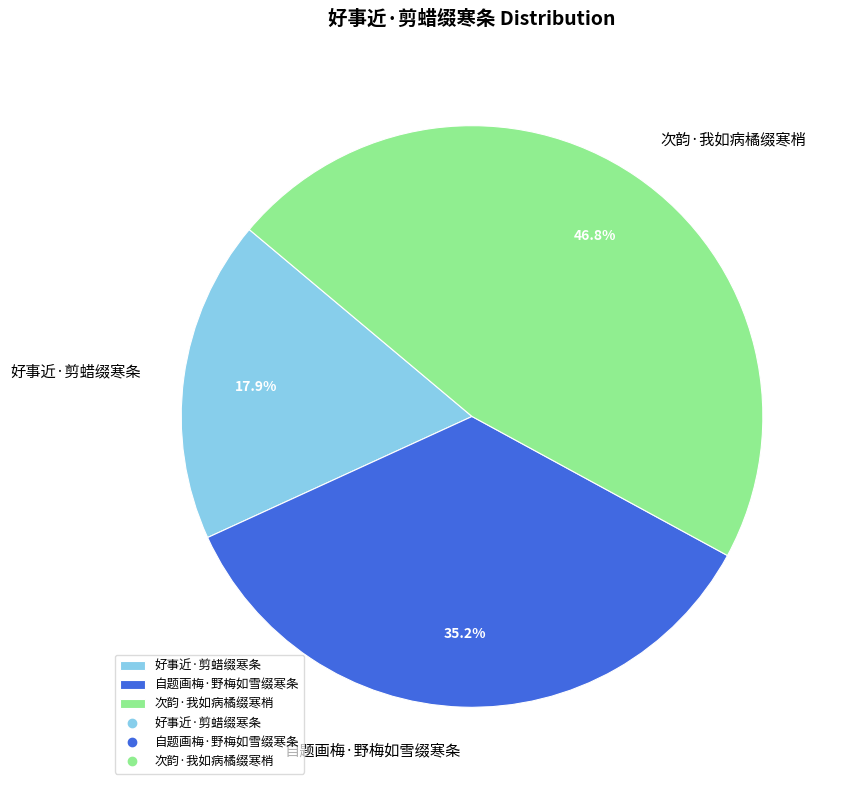

The 次韵·我如病橘缀寒梢 slice represents 60% of the pie. True or false?

False